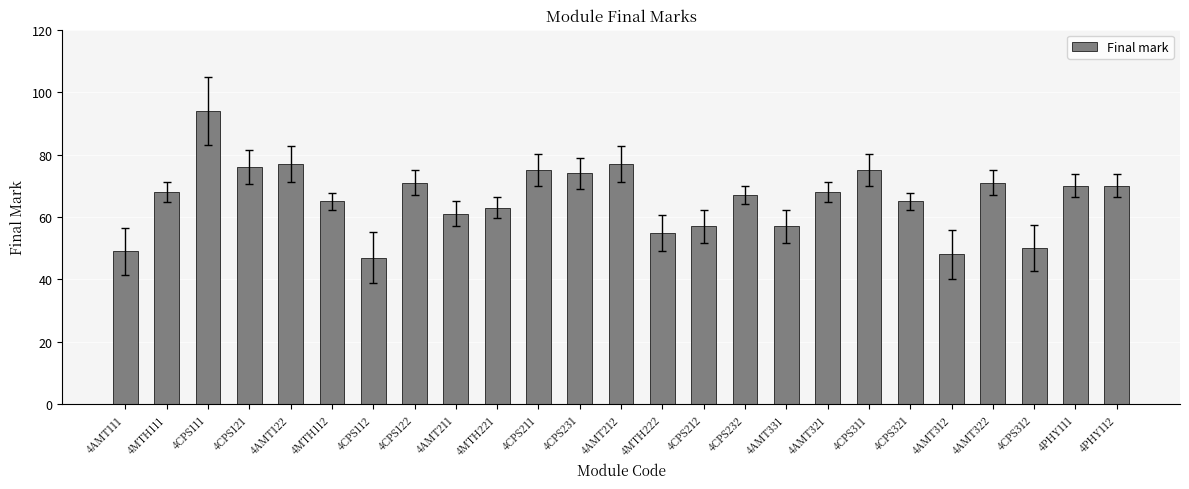

What is the sum of all values?

1650